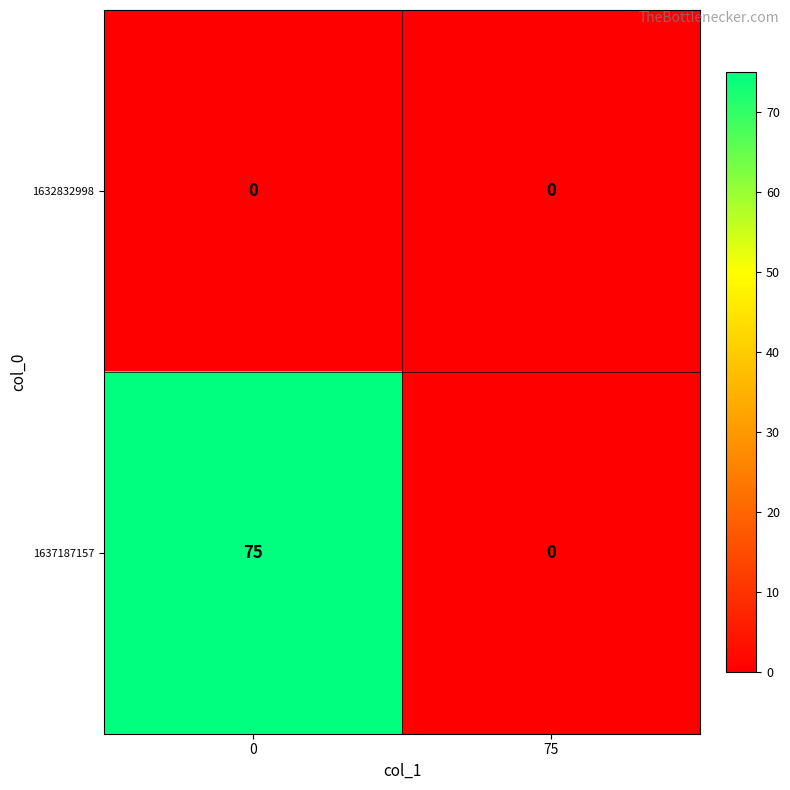

Rank the categories by 1637187157 value from lowest to highest.

75, 0